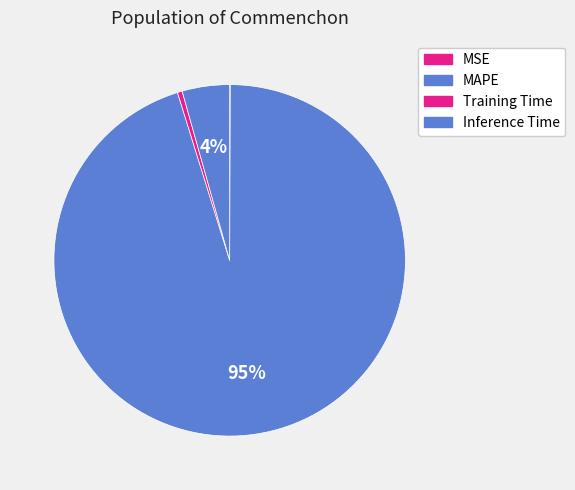

Count the number of slices in the pie.

4